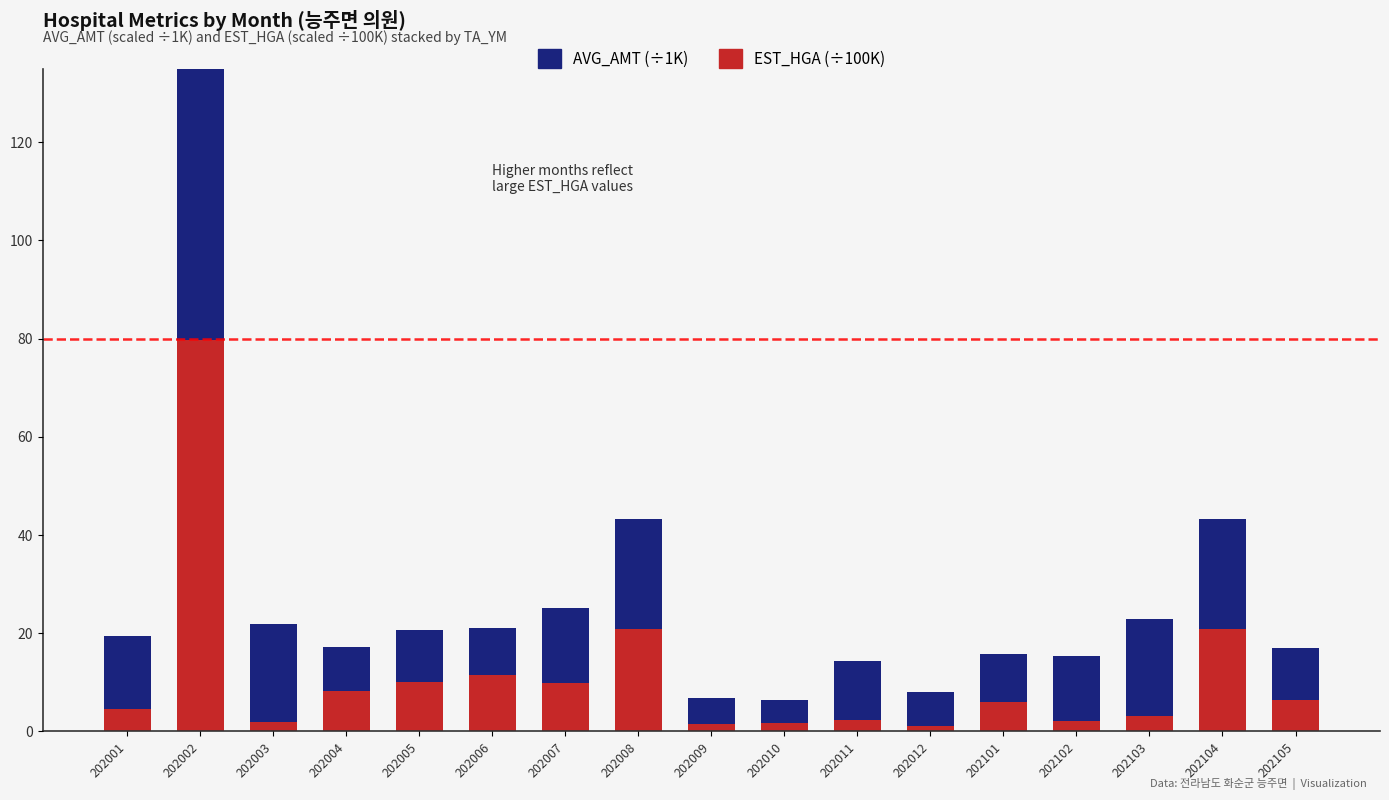

Which category has the highest value across all series?

202002